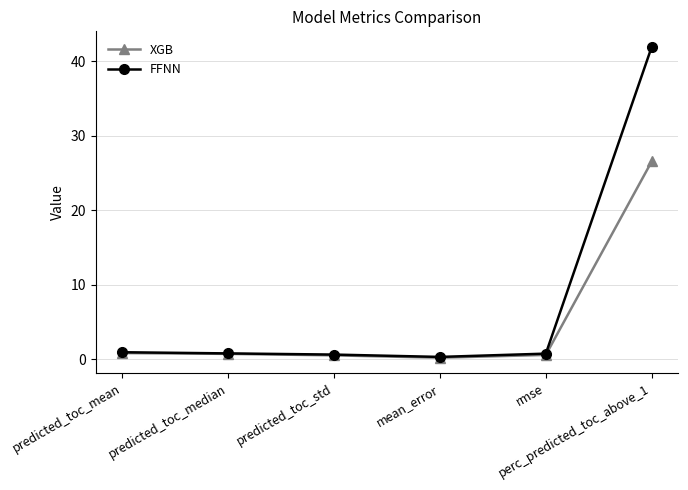

What is the greatest value displayed?

42.0